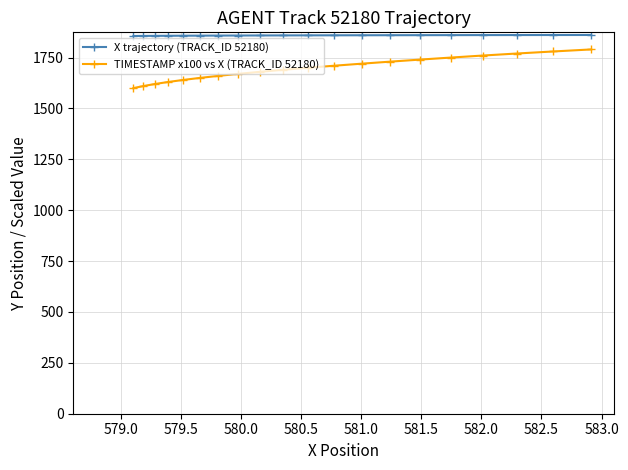

True or false: X trajectory (TRACK_ID 52180) and TIMESTAMP x100 vs X (TRACK_ID 52180) intersect in this chart.

False